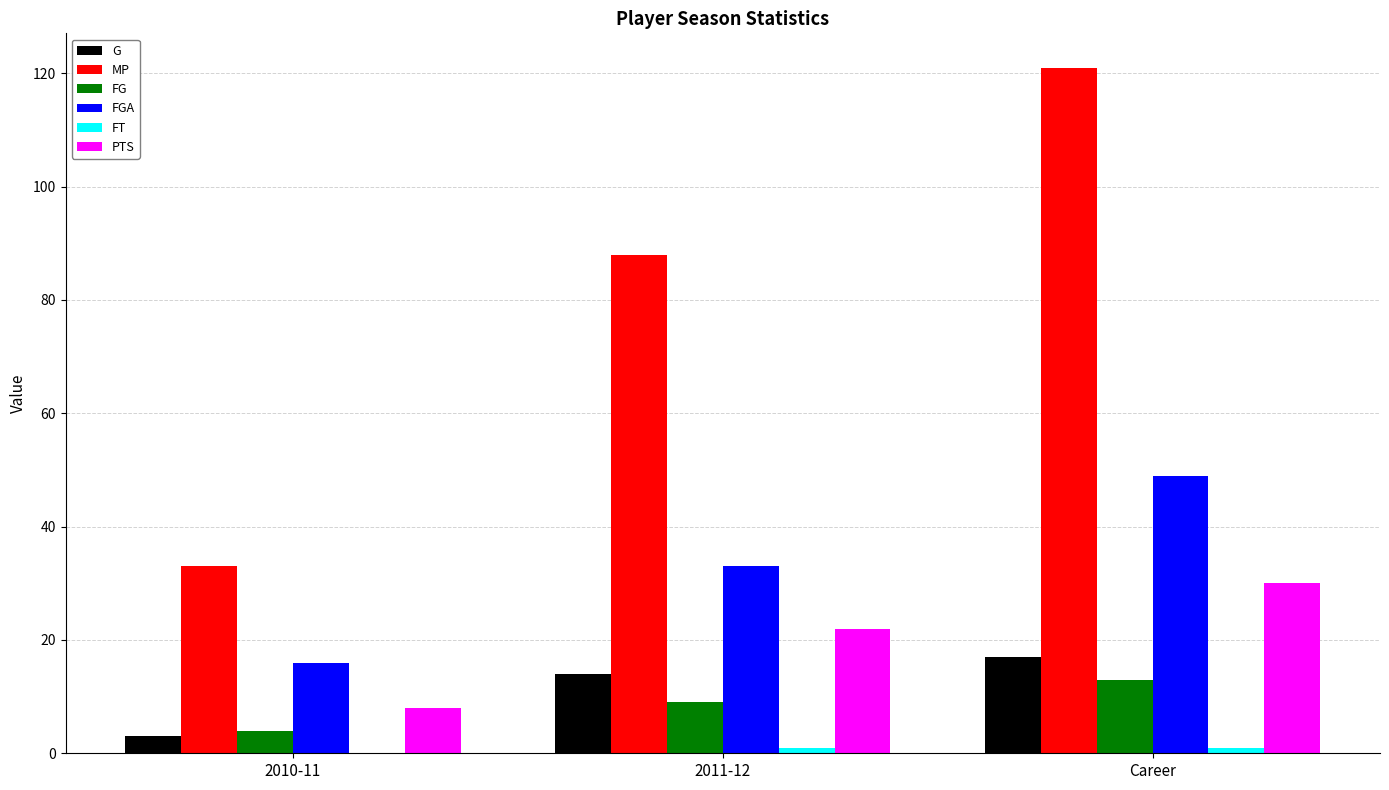

What is the difference between the FG values at Career and 2010-11?

9